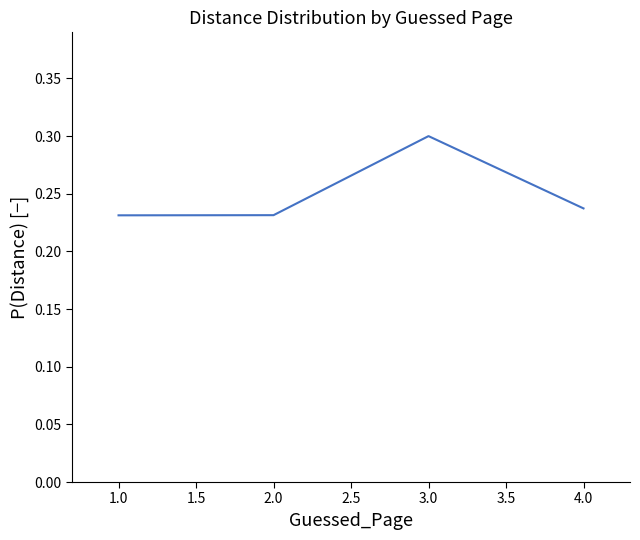

How many values are between 0 and 1?

4